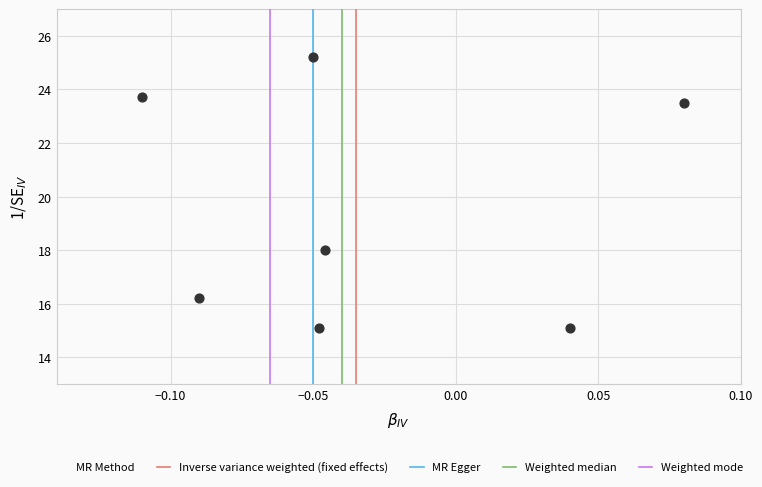

What is the range of Y values (max minus min)?

10.1